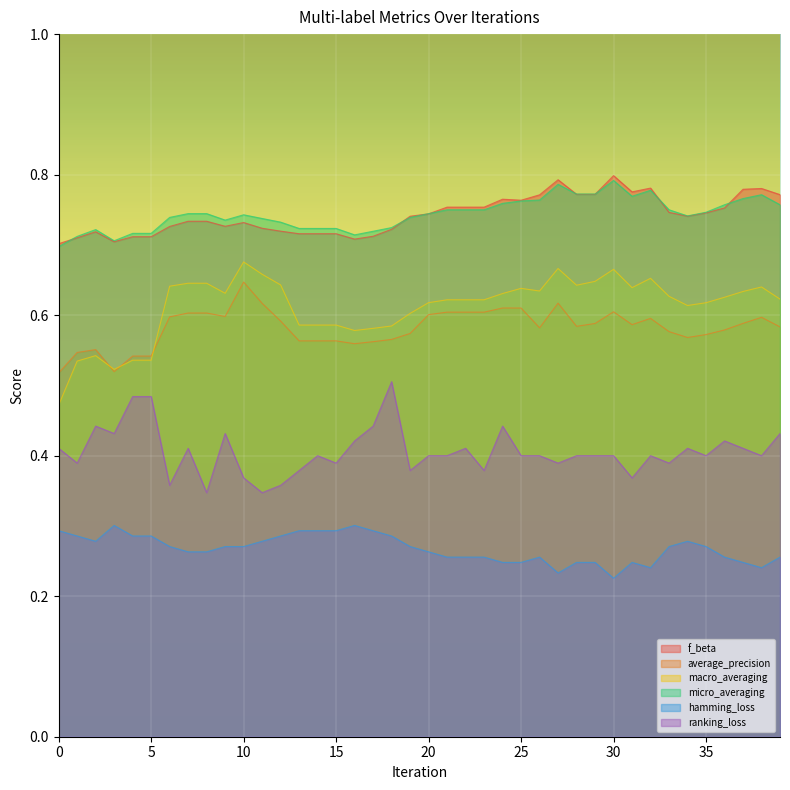

At how many categories does at least one series exceed 0?

40